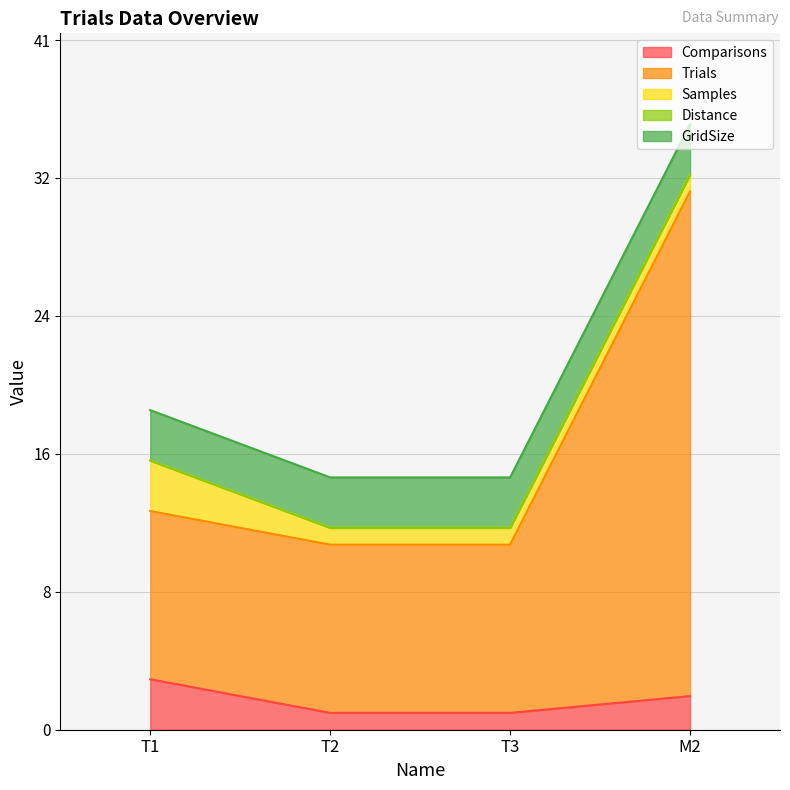

The value of GridSize at M2 is 3. True or false?

True